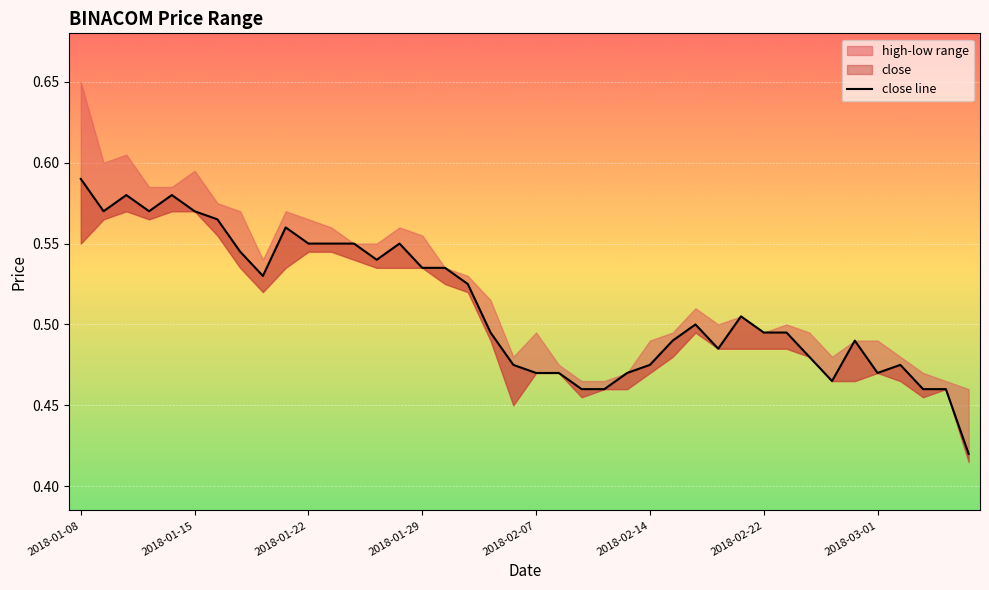

What is the minimum value shown in the chart?

0.4